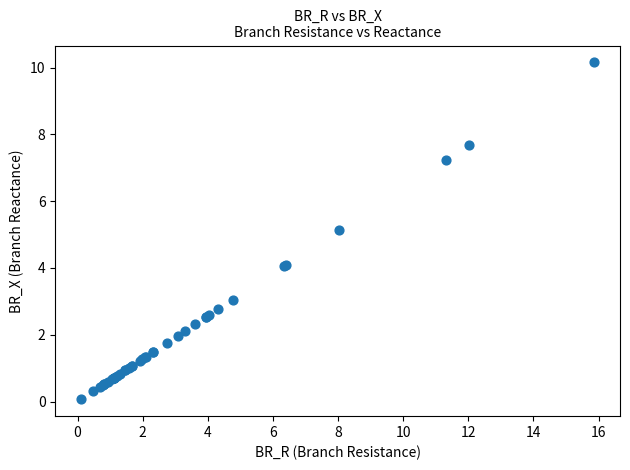

What Y value in the scatter plot is closest to 5?

5.1